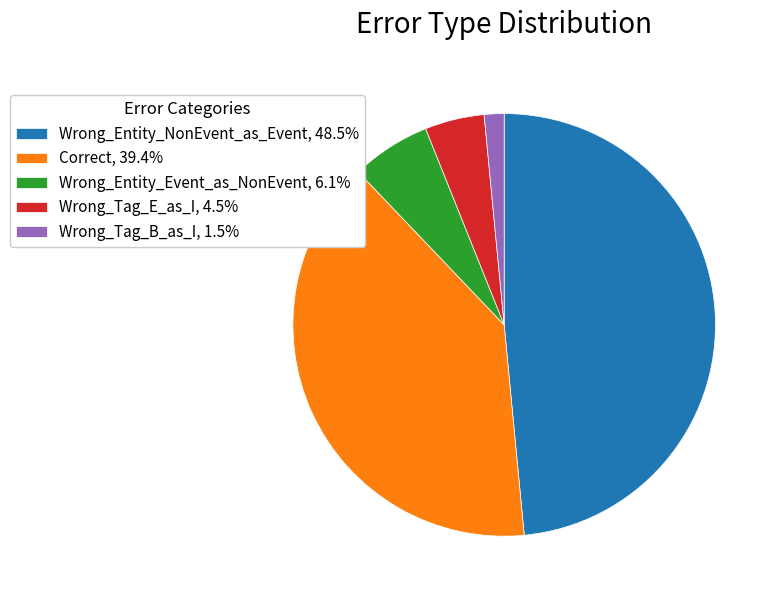

Which category has the smallest portion of the pie?

Wrong_Tag_B_as_I